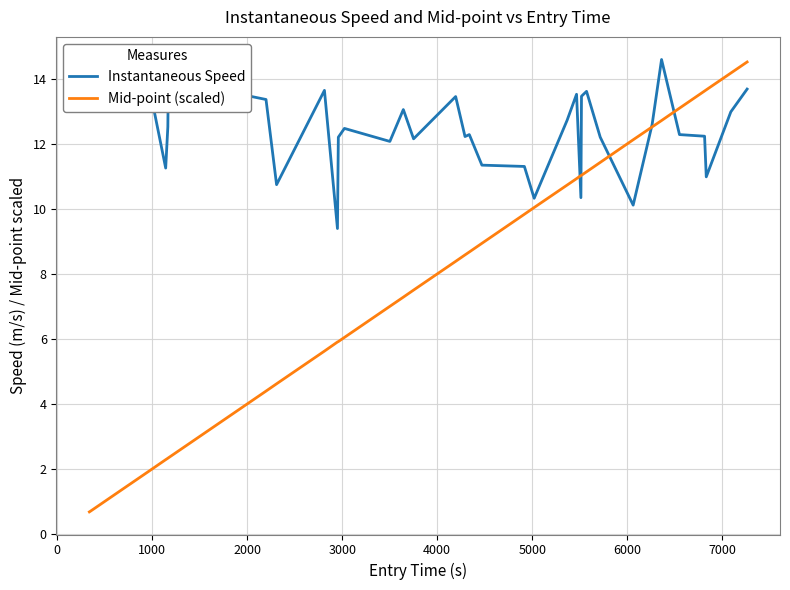

What is the greatest value displayed?

14.6